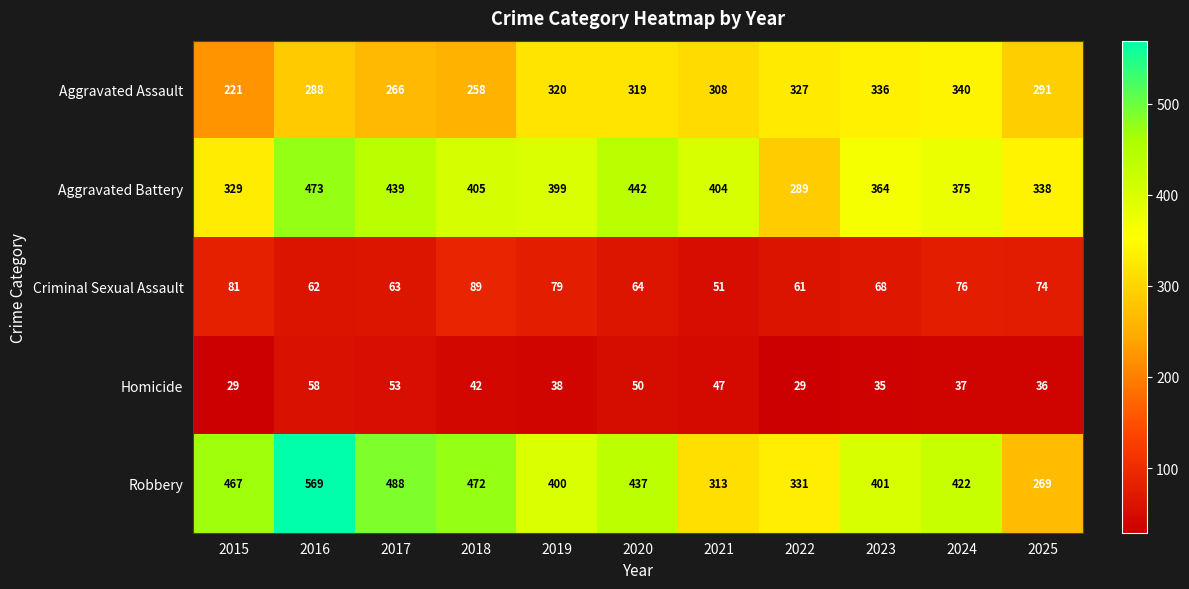

Where does the Homicide series first go above 38?

2016